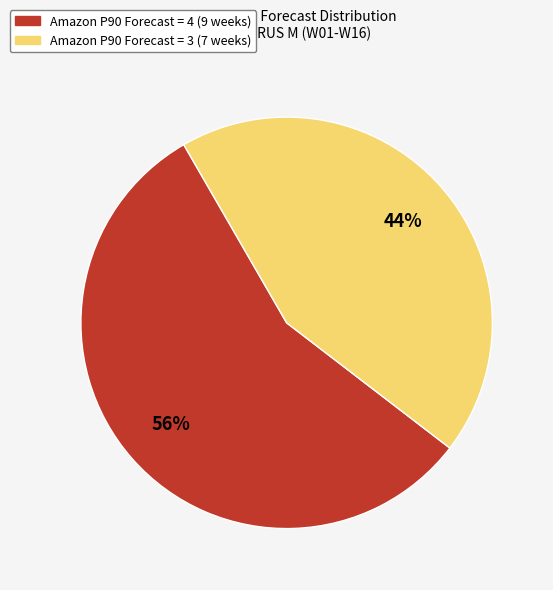

To the nearest percent, what percentage of the pie is Amazon P90 Forecast = 3 (7 weeks)?

44%